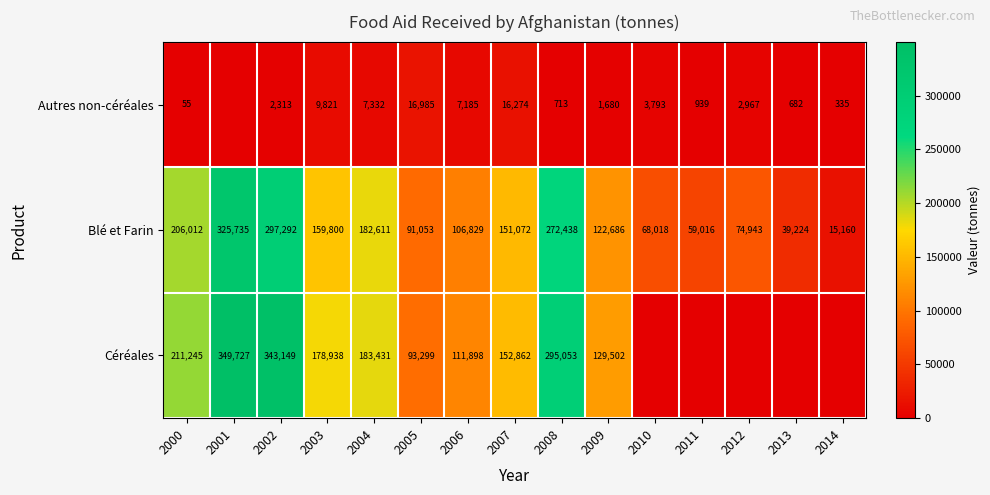

What is the total value across all series at 2014?

15495